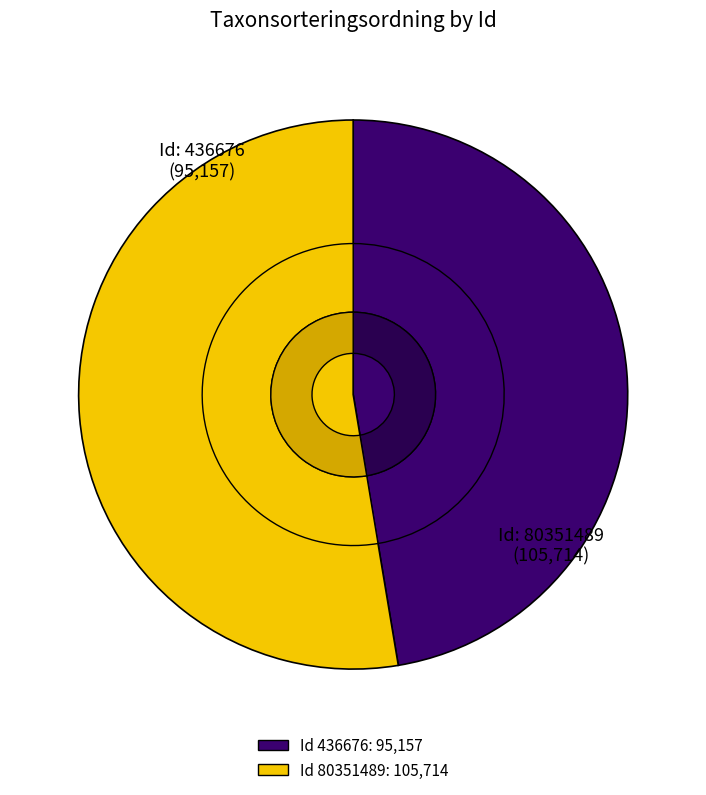

To the nearest percent, what is the difference between the largest and smallest slice percentages?

5%